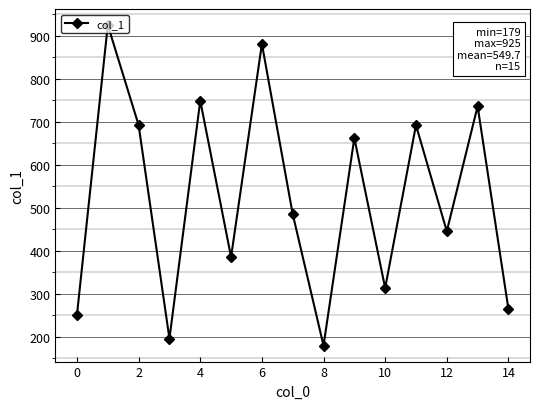

Does the chart display data point markers on the line(s)?

Yes